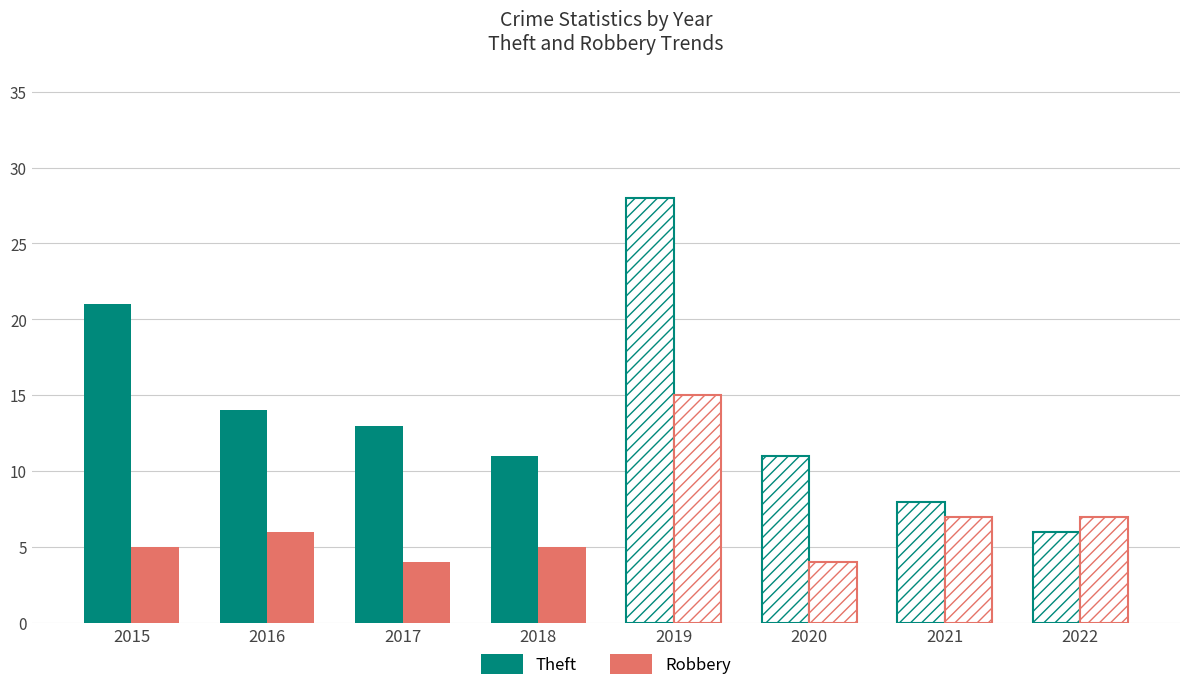

What is the difference between the maximum and minimum values in the Theft series?

10